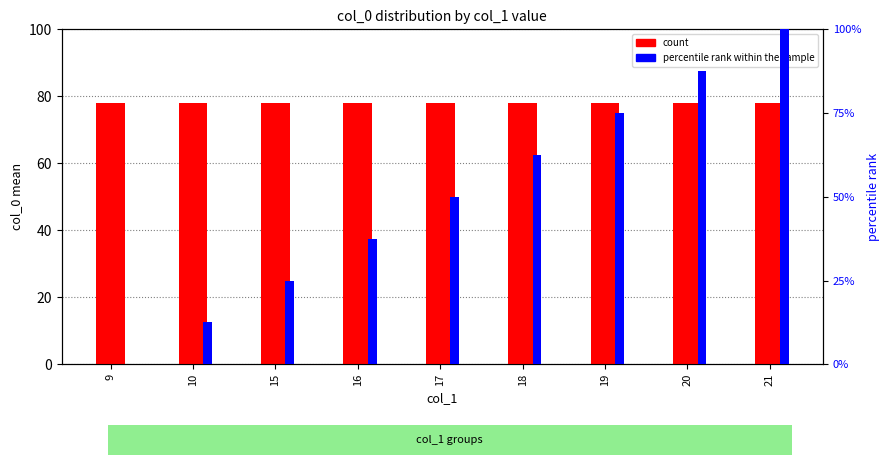

Reading left to right, list all the values displayed in this chart.

count: 78.0	78.0	78.0	78.0	78.0	78.0	78.0	78.0	78.0
percentile rank within the sample: 0.0	12.5	25.0	37.5	50.0	62.5	75.0	87.5	100.0